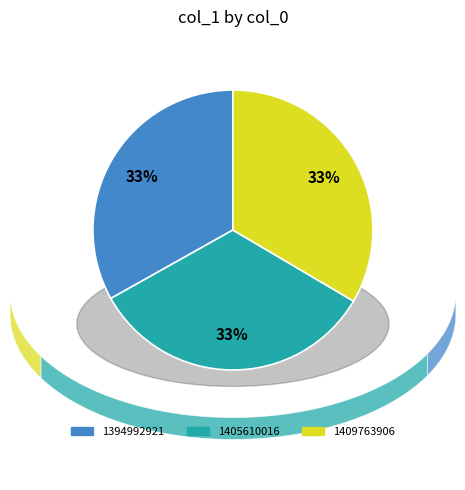

How many slices are in this pie chart?

3